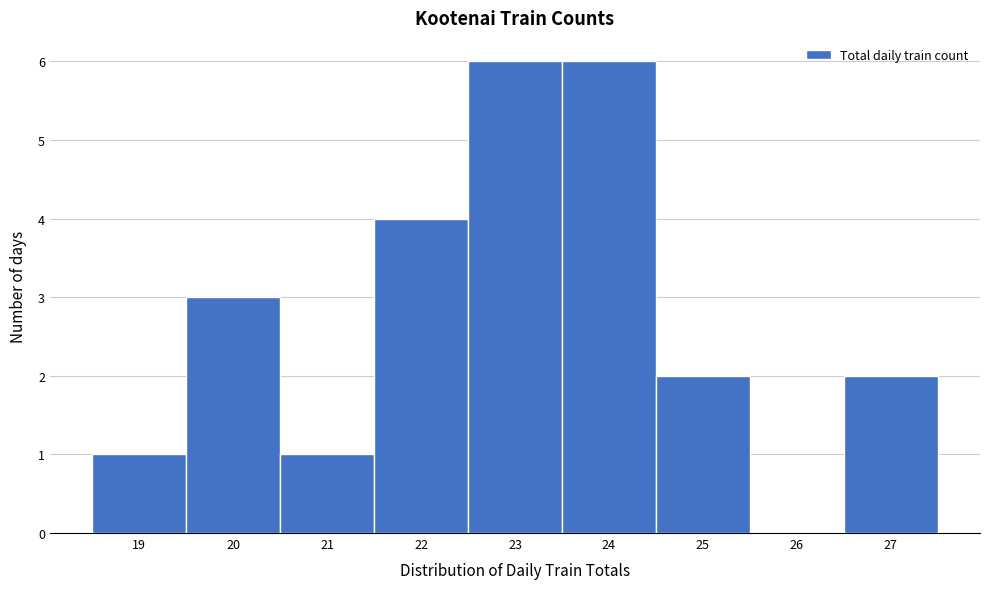

Reading left to right, list every bar in this chart as the range it spans on the x-axis followed by its height. The values are not printed on the chart, so give them approximately, as read against the axis.

18.5 to 19.5: 1
19.5 to 20.5: 3
20.5 to 21.5: 1
21.5 to 22.5: 4
22.5 to 23.5: 6
23.5 to 24.5: 6
24.5 to 25.5: 2
25.5 to 26.5: 0
26.5 to 27.5: 2